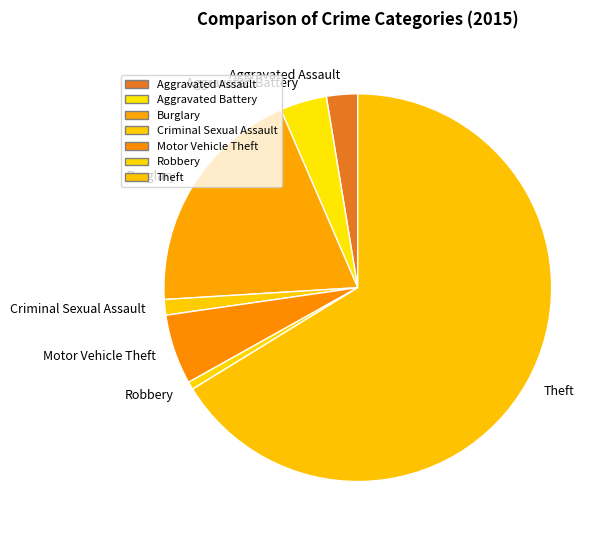

Which category has the biggest portion of the pie?

Theft